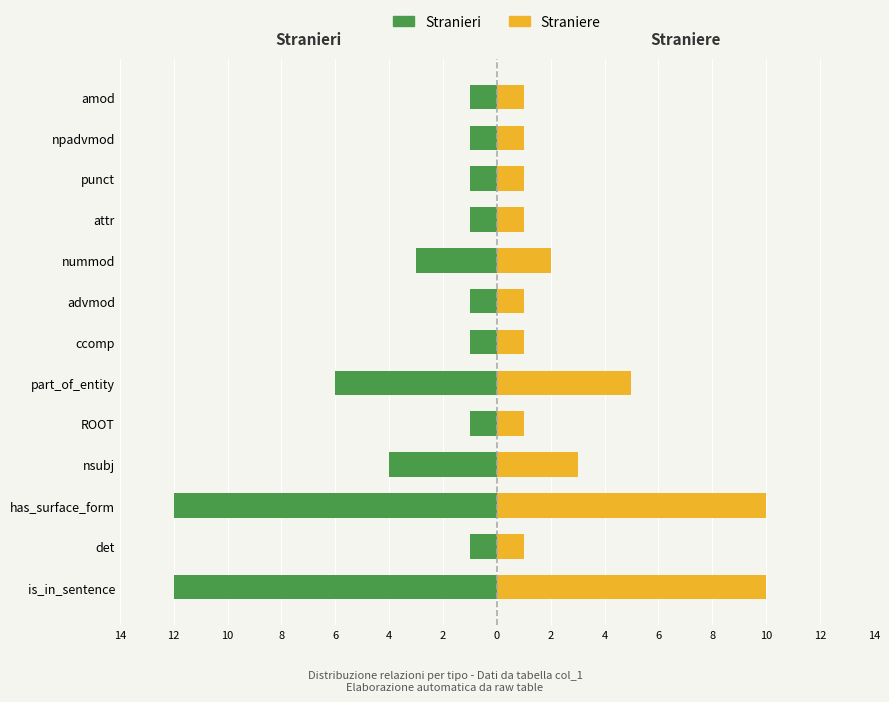

What is the average value of the Stranieri series?

-3